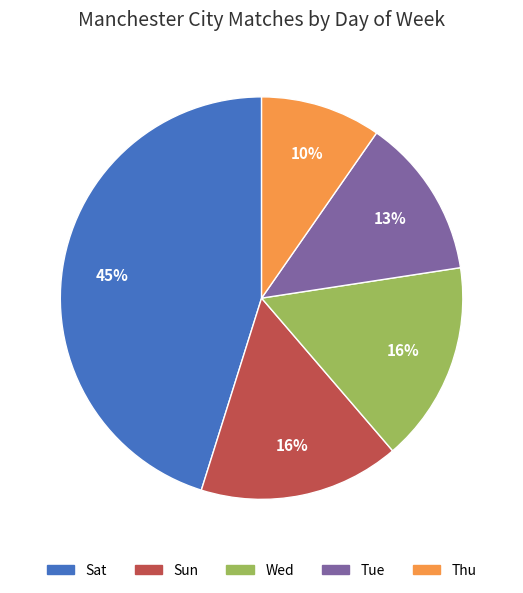

Which has a higher value, Thu or Wed?

Wed